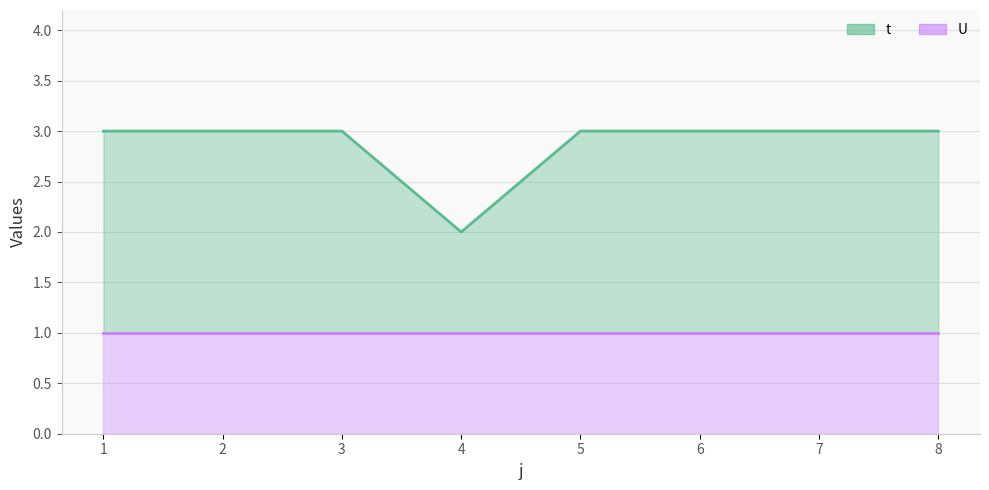

What is the value of the 4th point from the left?

2